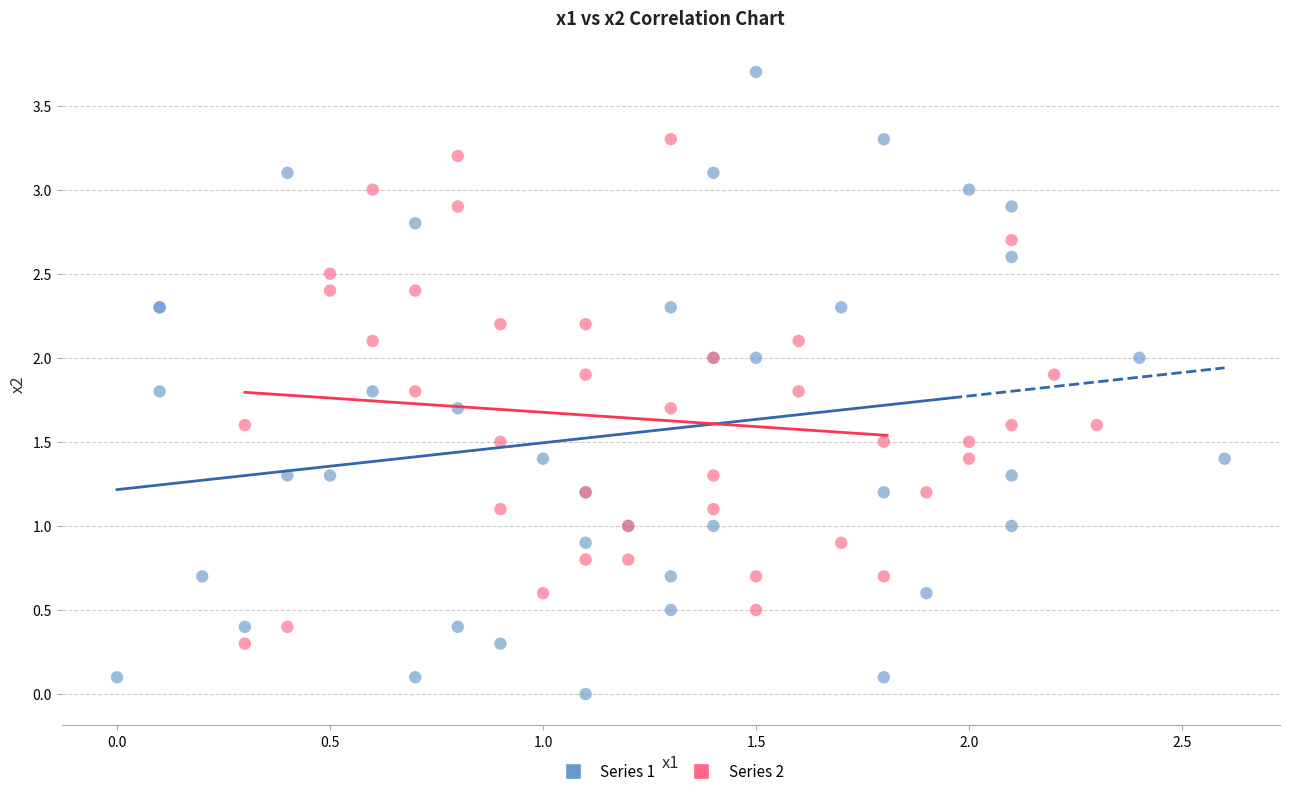

Which series contains the highest Y value?

Series 1